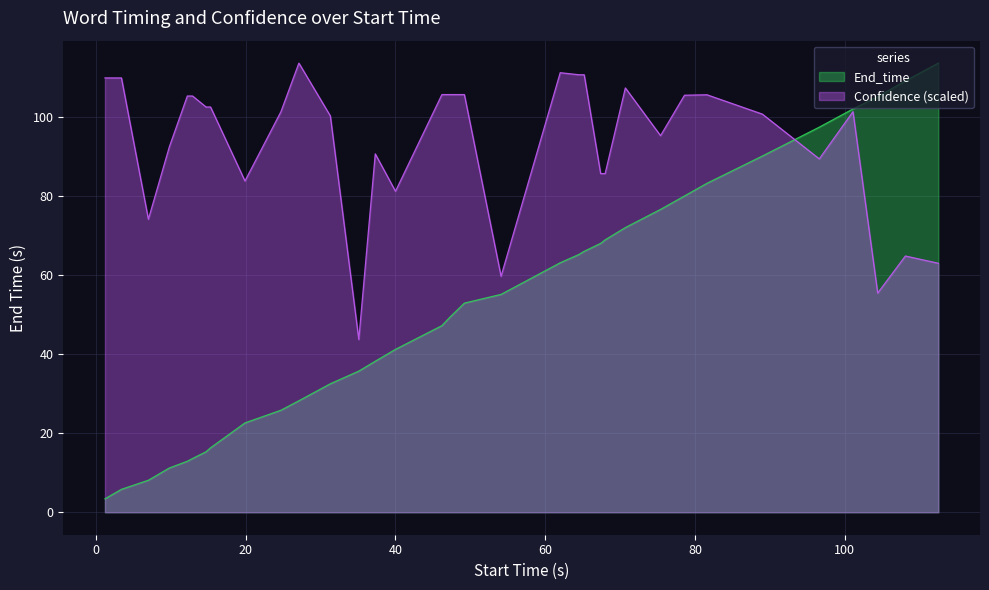

What is the highest value of the Confidence (scaled) series?

113.6